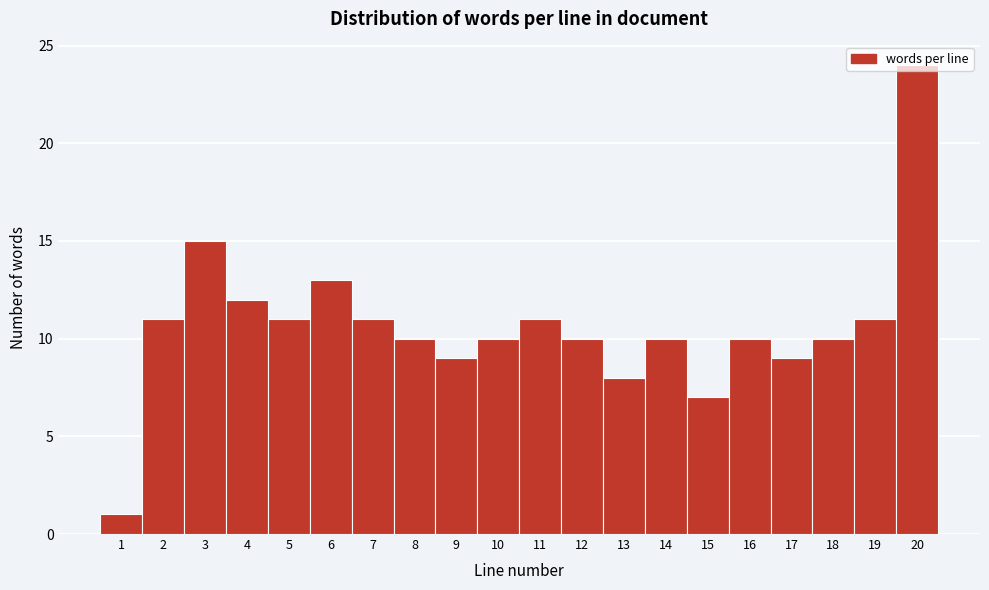

How tall is the bar that spans 2.5 to 3.5 on the x-axis? The values are not printed on the chart, so give them approximately, as read against the axis.

15